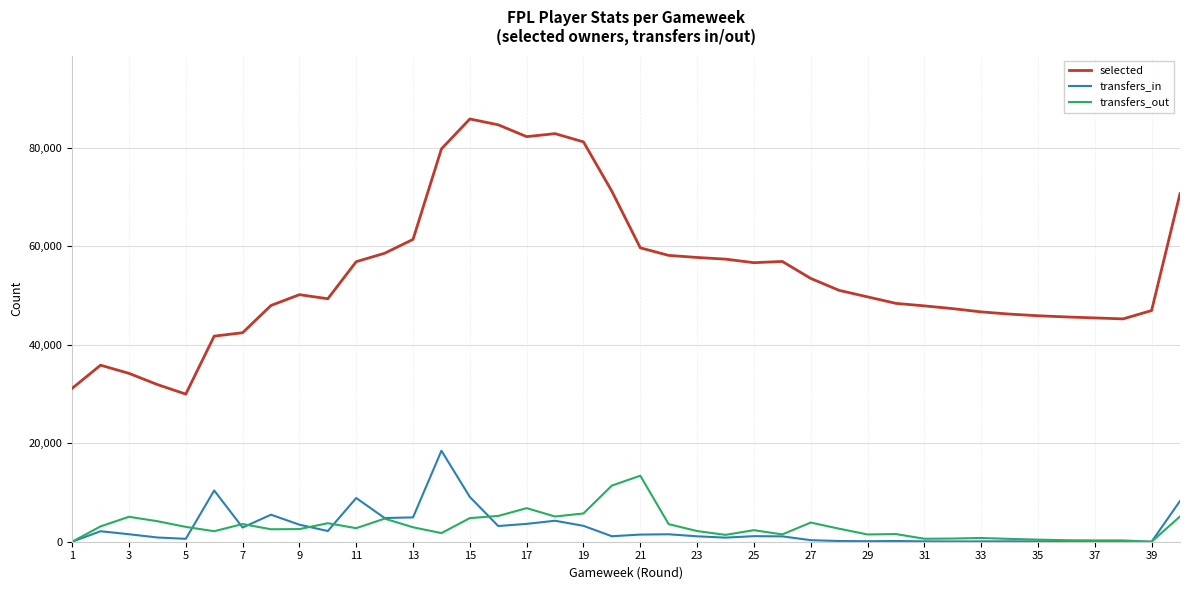

List the series in order of their peak value, highest first.

selected, transfers_in, transfers_out